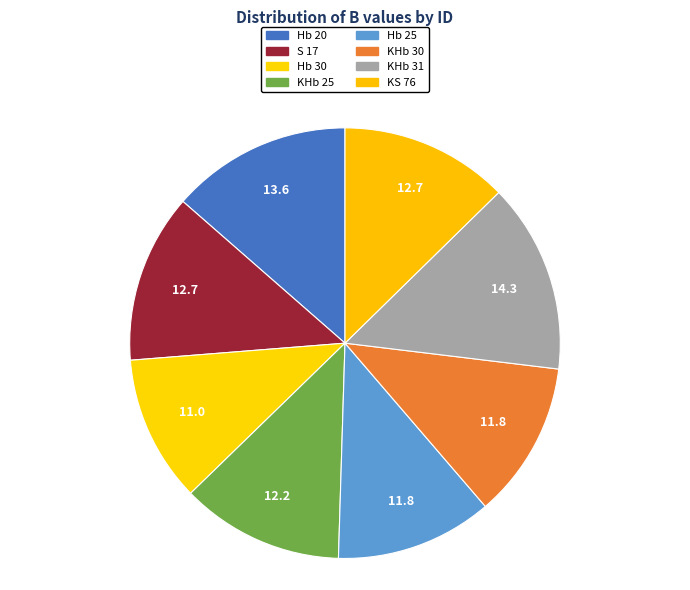

What percentage is NOT represented by KHb 25?

87.8%